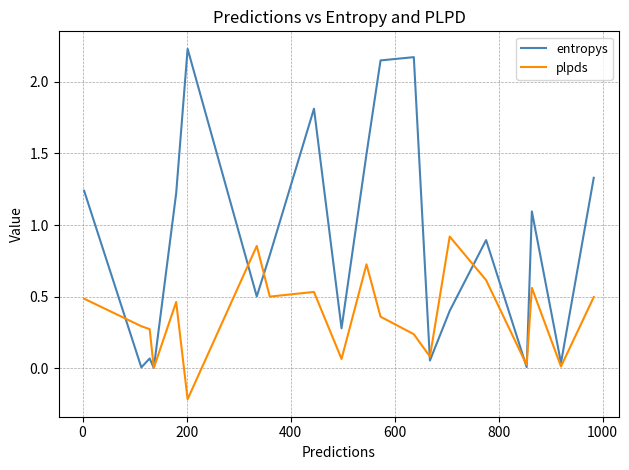

Rank the series by their average value, from highest to lowest.

entropys, plpds